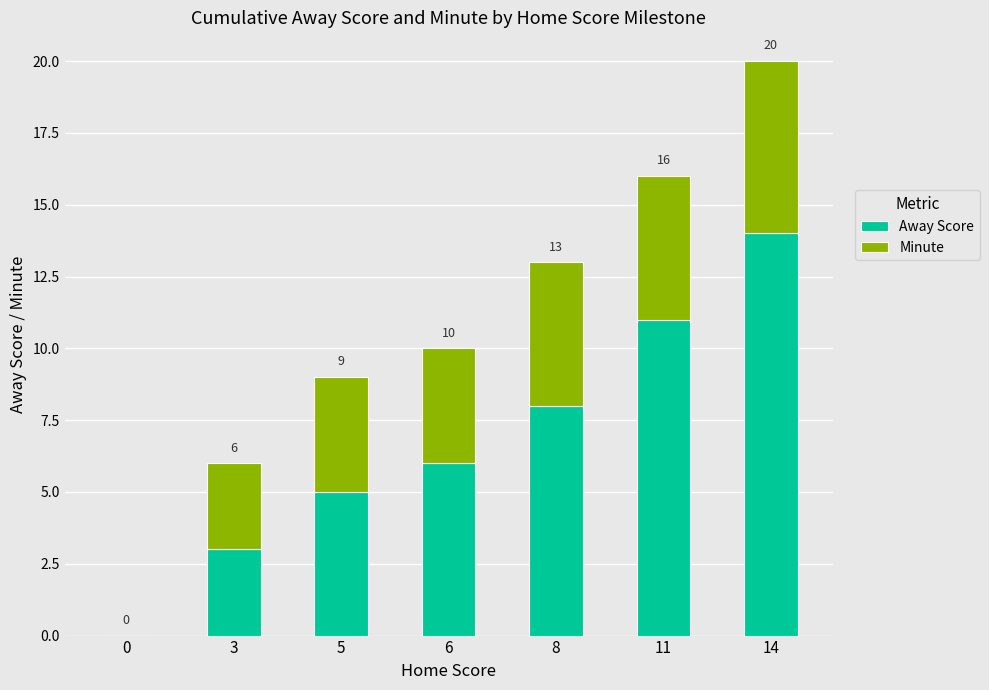

The Minute series shows 4 at 0. True or false?

False